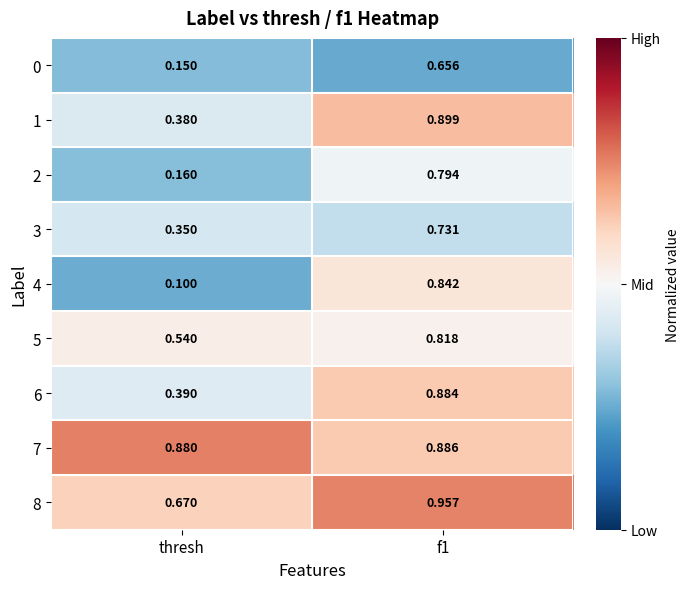

At which category does the chart reach its minimum across all series?

thresh